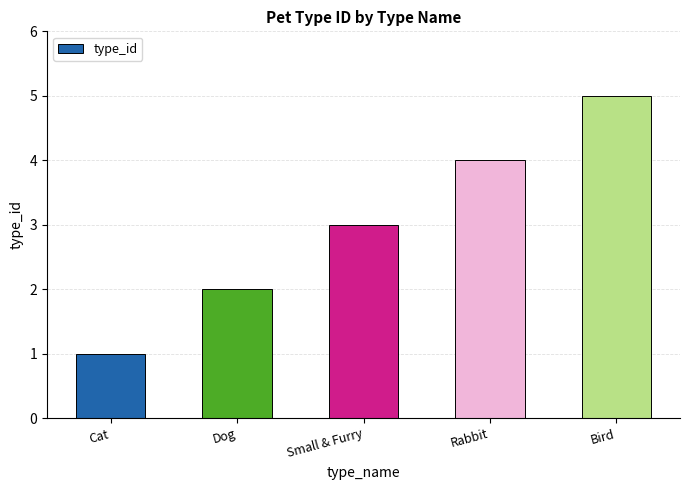

What is the average value?

3